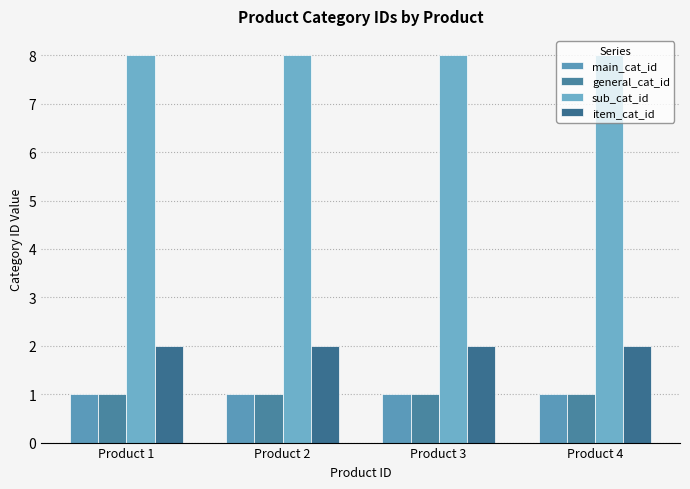

Reading right to left, extract all data points from this chart.

main_cat_id: Product 4=1	Product 3=1	Product 2=1	Product 1=1
general_cat_id: Product 4=1	Product 3=1	Product 2=1	Product 1=1
sub_cat_id: Product 4=8	Product 3=8	Product 2=8	Product 1=8
item_cat_id: Product 4=2	Product 3=2	Product 2=2	Product 1=2